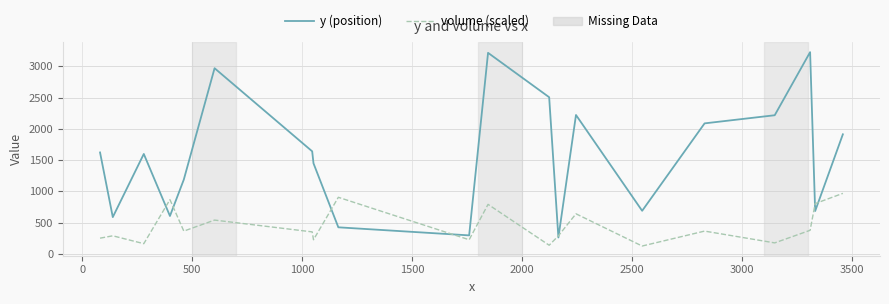

How many lines are shown in the chart?

2